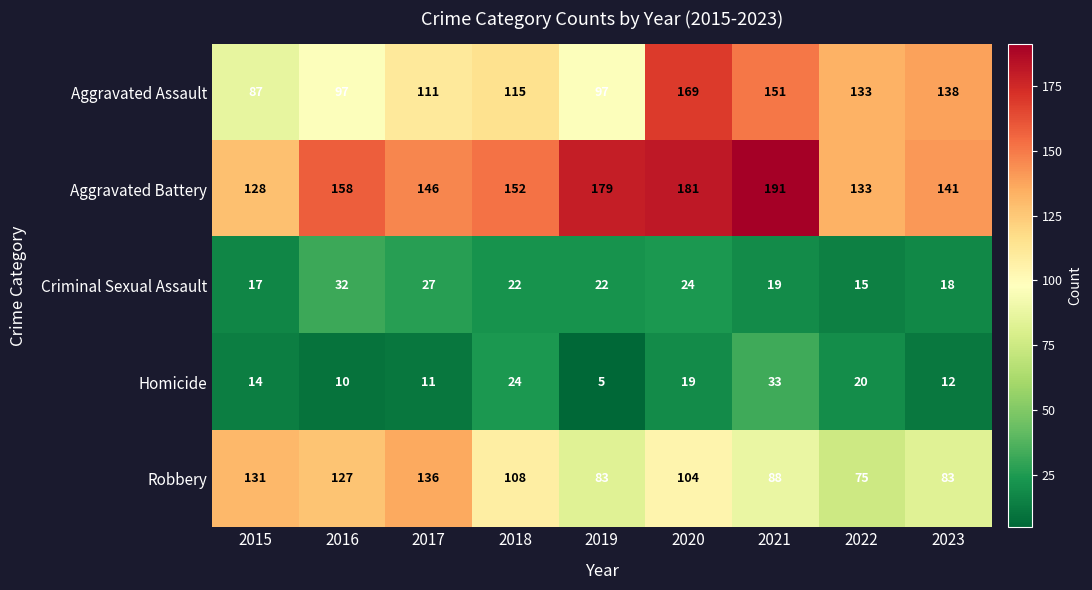

What is the difference between the maximum and minimum values in the Aggravated Battery series?

63